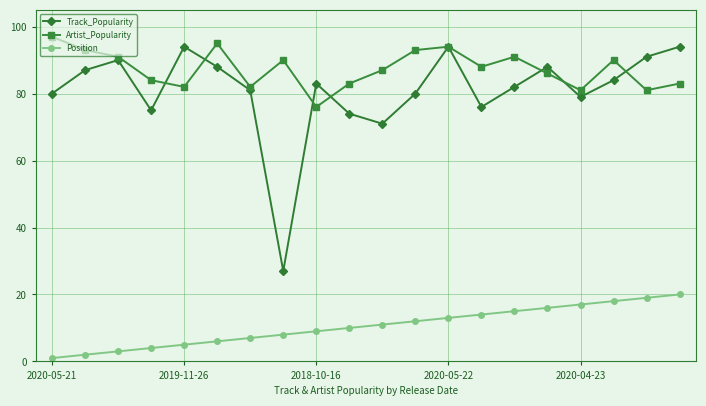

What is the maximum value shown in the chart?

97